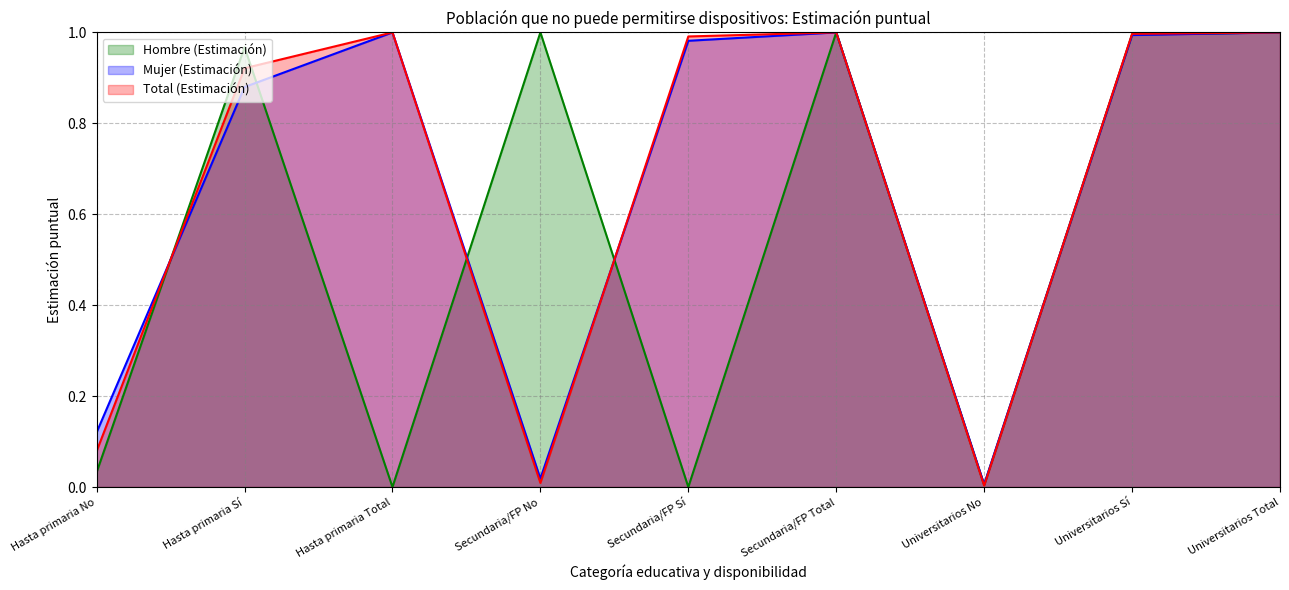

List the series in order of their peak value, highest first.

Hombre (Estimación), Mujer (Estimación), Total (Estimación)